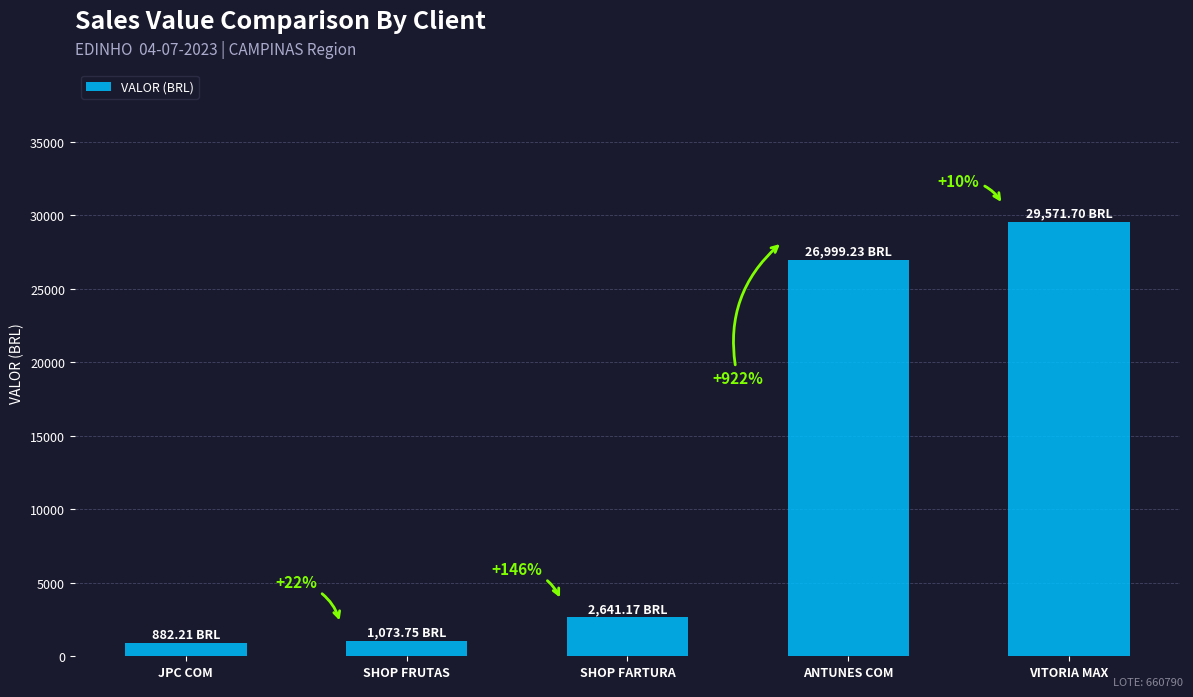

Reading left to right, what are all the values shown in this chart?

JPC COM=882.2	SHOP FRUTAS=1073.8	SHOP FARTURA=2641.2	ANTUNES COM=26999.2	VITORIA MAX=29571.7